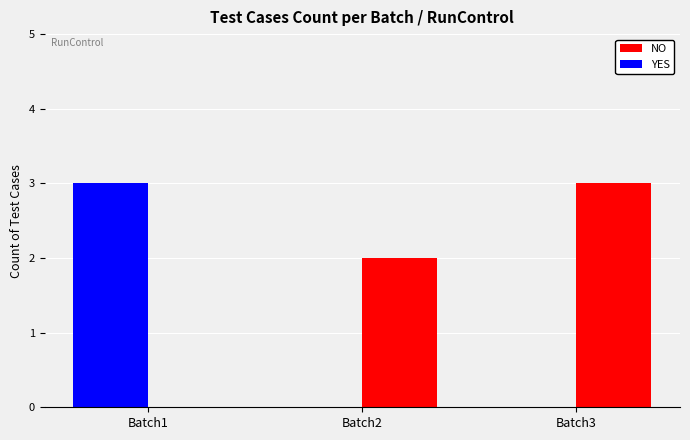

What is the spread (max minus min) of values at Batch1?

3